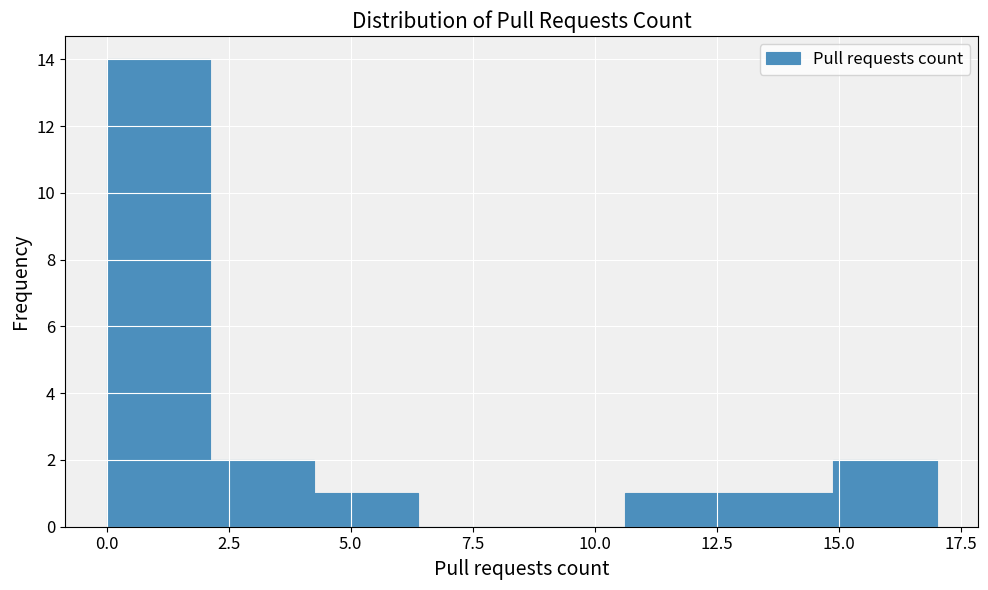

Which range on the x-axis has the tallest bar?

0.0 to 2.0